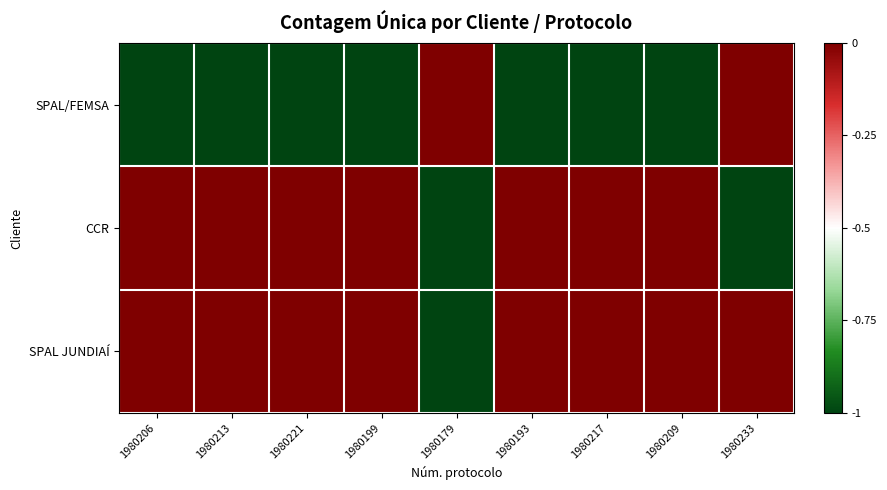

Count the number of categories in the chart.

9